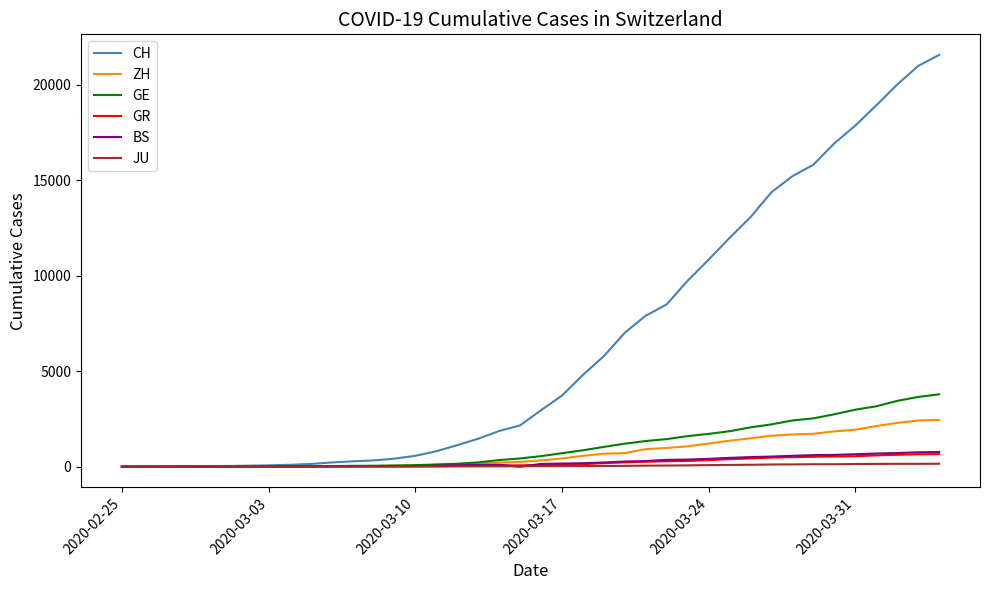

Which series has the largest total across all categories?

CH